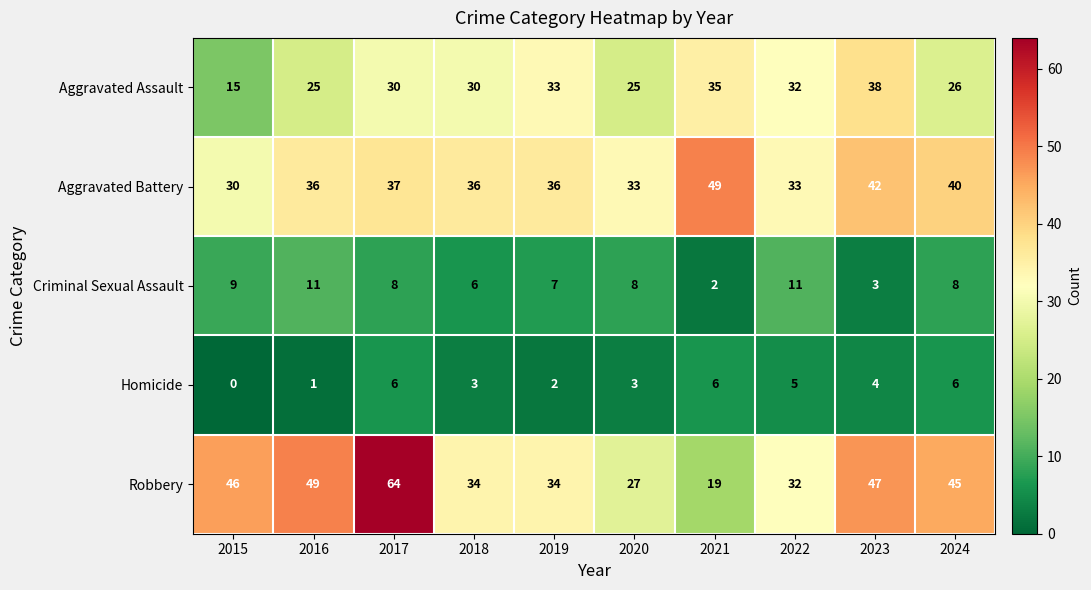

True or false: Robbery has a value of 52 at 2022.

False